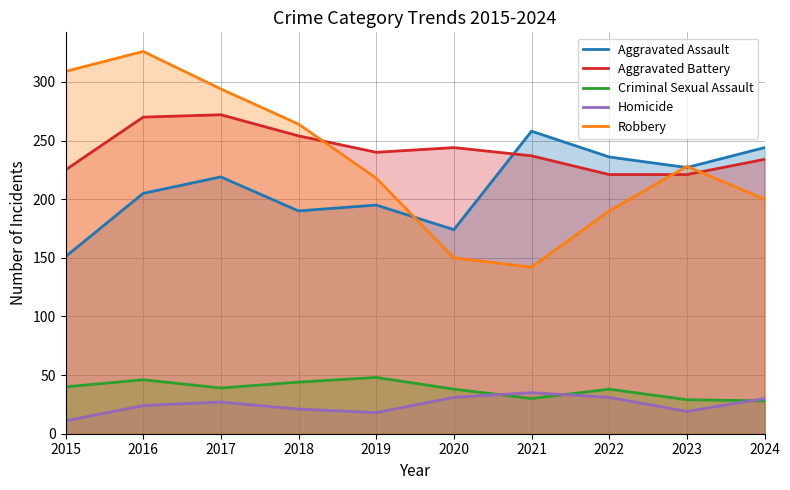

What are all the series names shown in the legend?

Aggravated Assault, Aggravated Battery, Criminal Sexual Assault, Homicide, Robbery